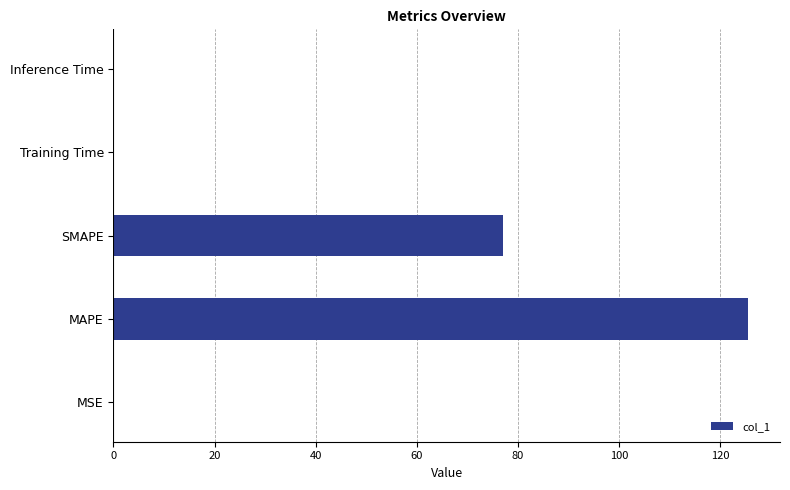

What is the maximum value shown in the chart?

125.6